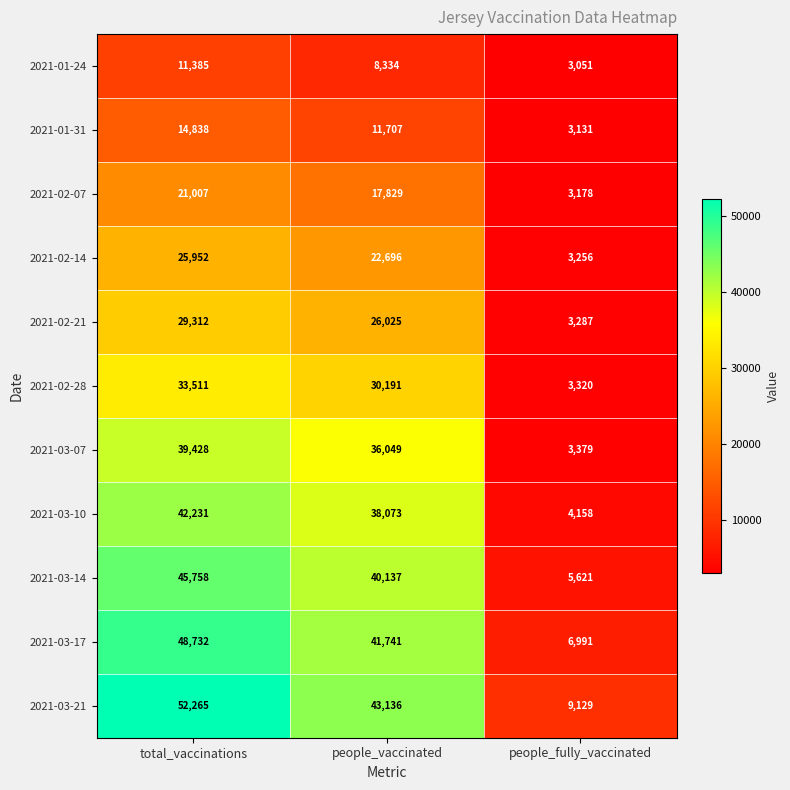

Which series has the widest spread of values?

2021-03-21